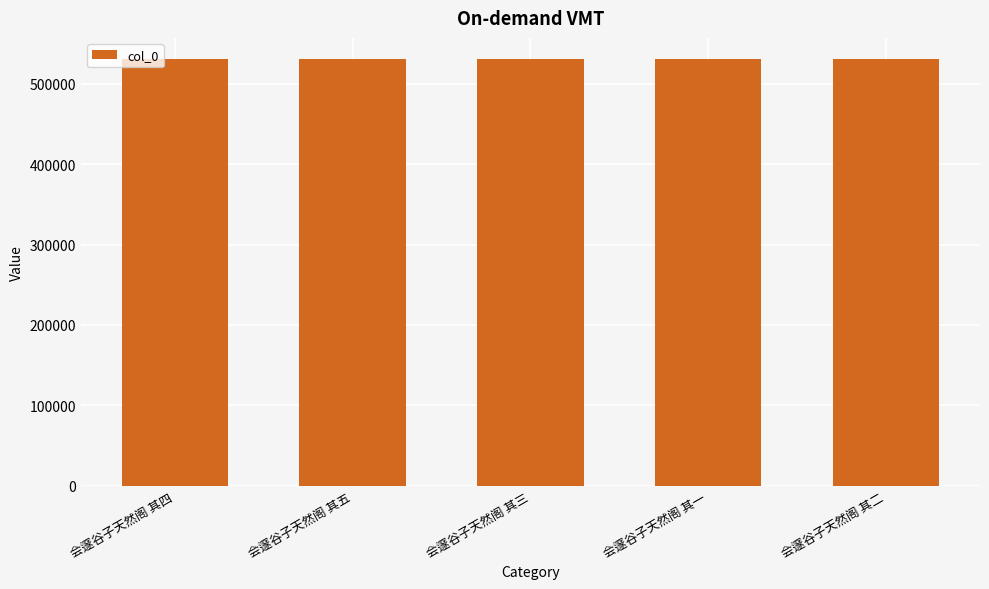

What is the smallest value displayed?

530609